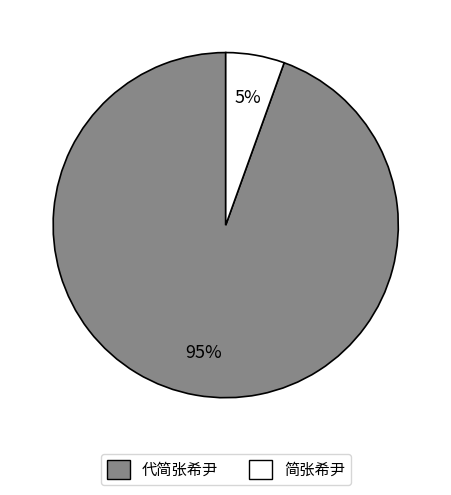

Is the sum of 代简张希尹 and 简张希尹 greater than half?

Yes